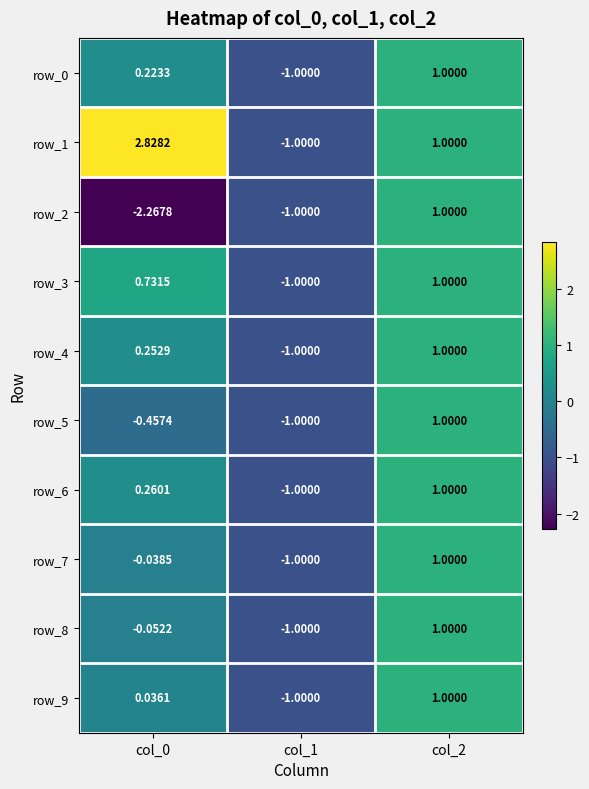

How many data points in row_3 are less than 0?

1